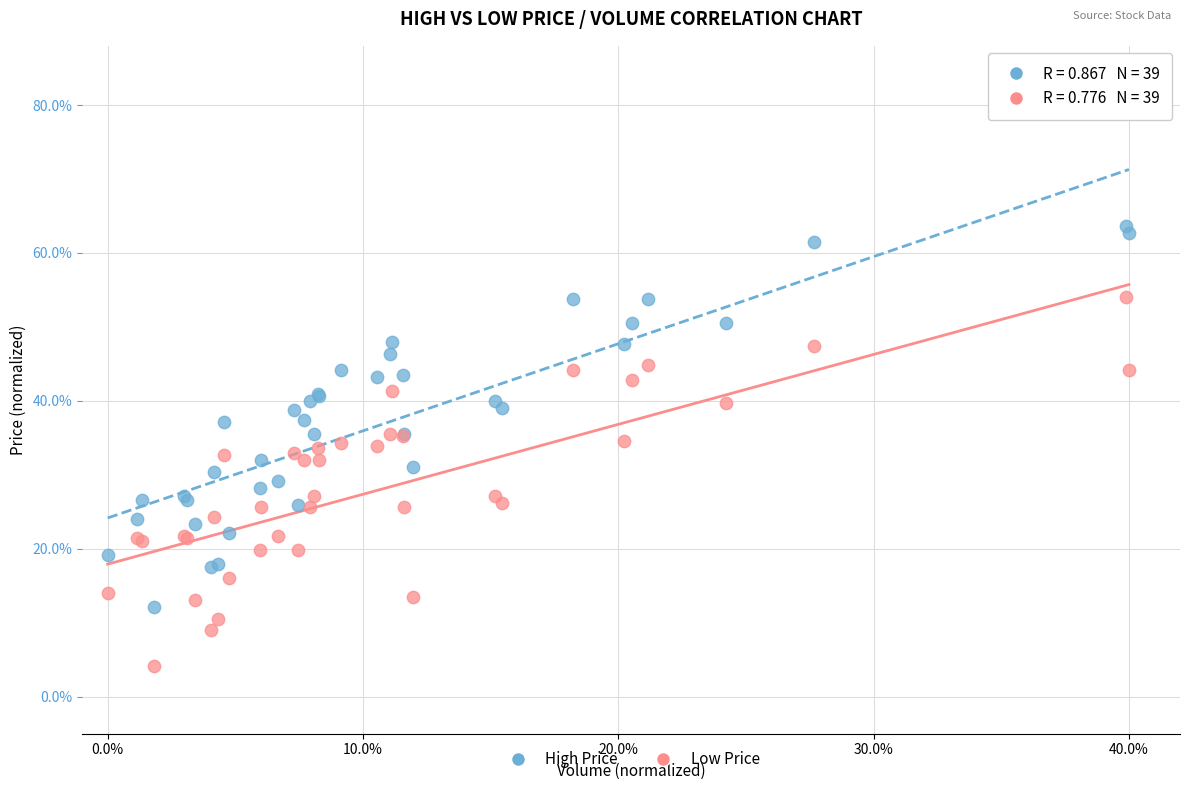

Which series reaches the maximum Y coordinate?

High Price